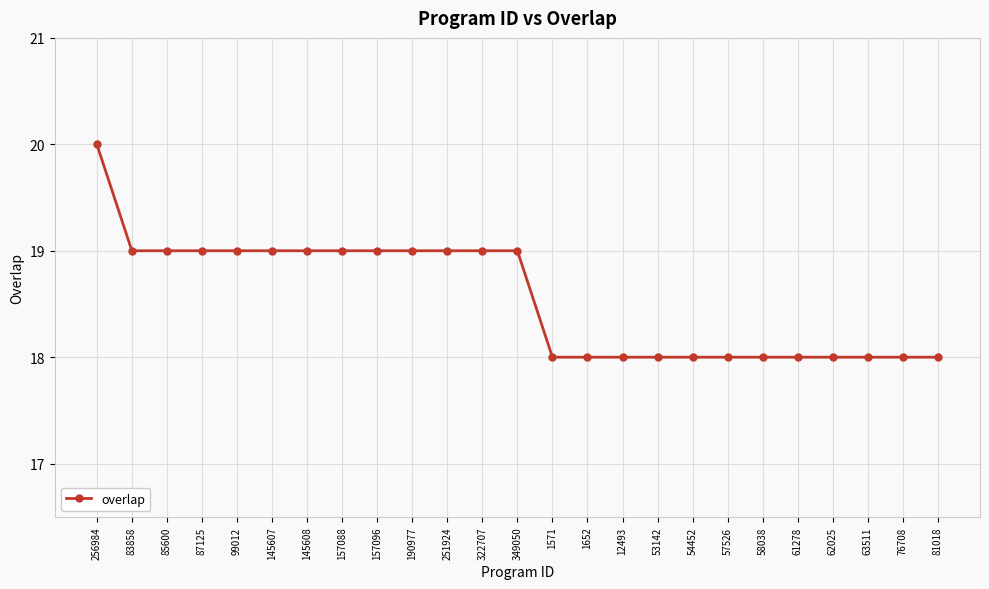

How many lines are shown in the chart?

1